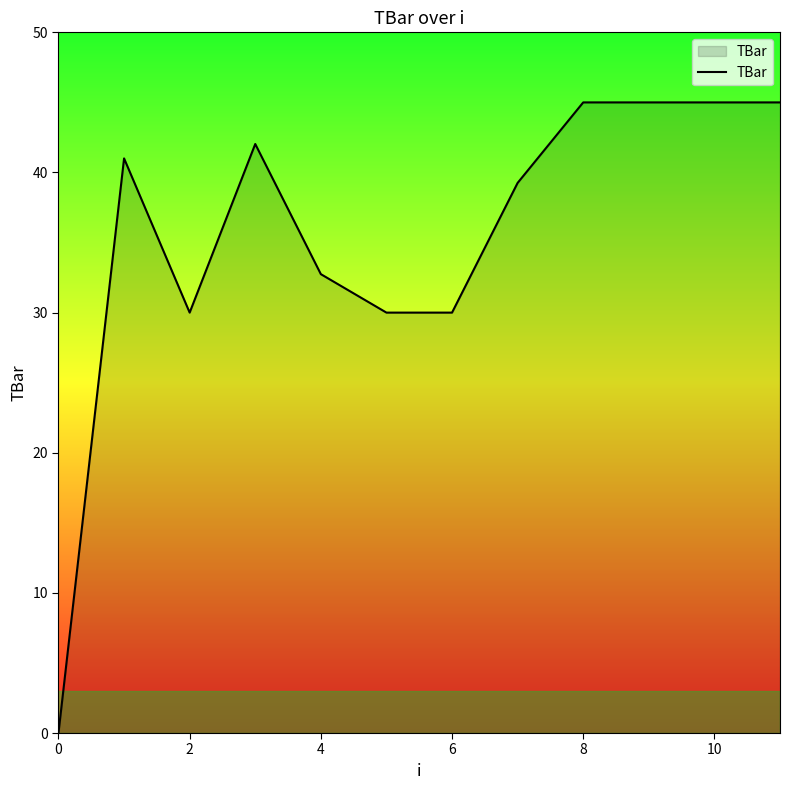

What is the difference between the maximum and minimum values?

45.0